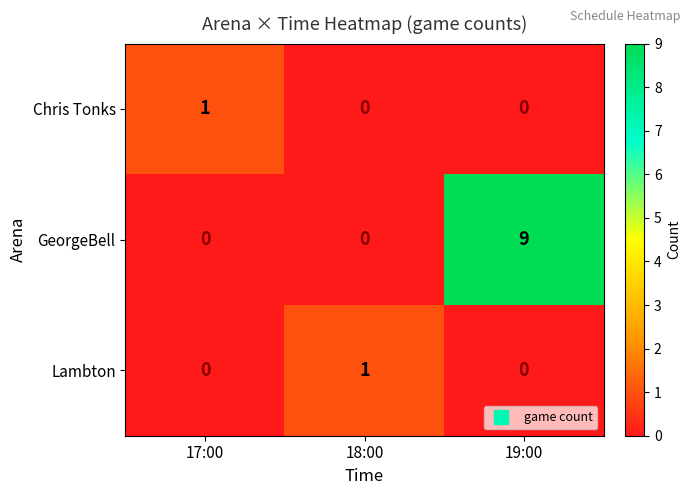

True or false: GeorgeBell has a value of 9 at 19:00.

True